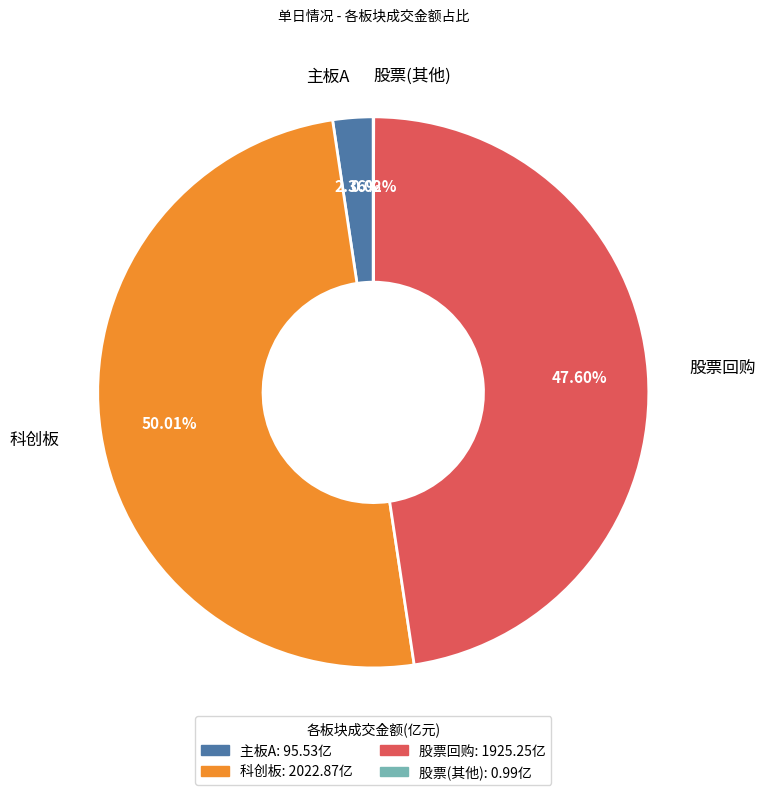

Combined, do 科创板 and 主板A account for over 50%?

Yes